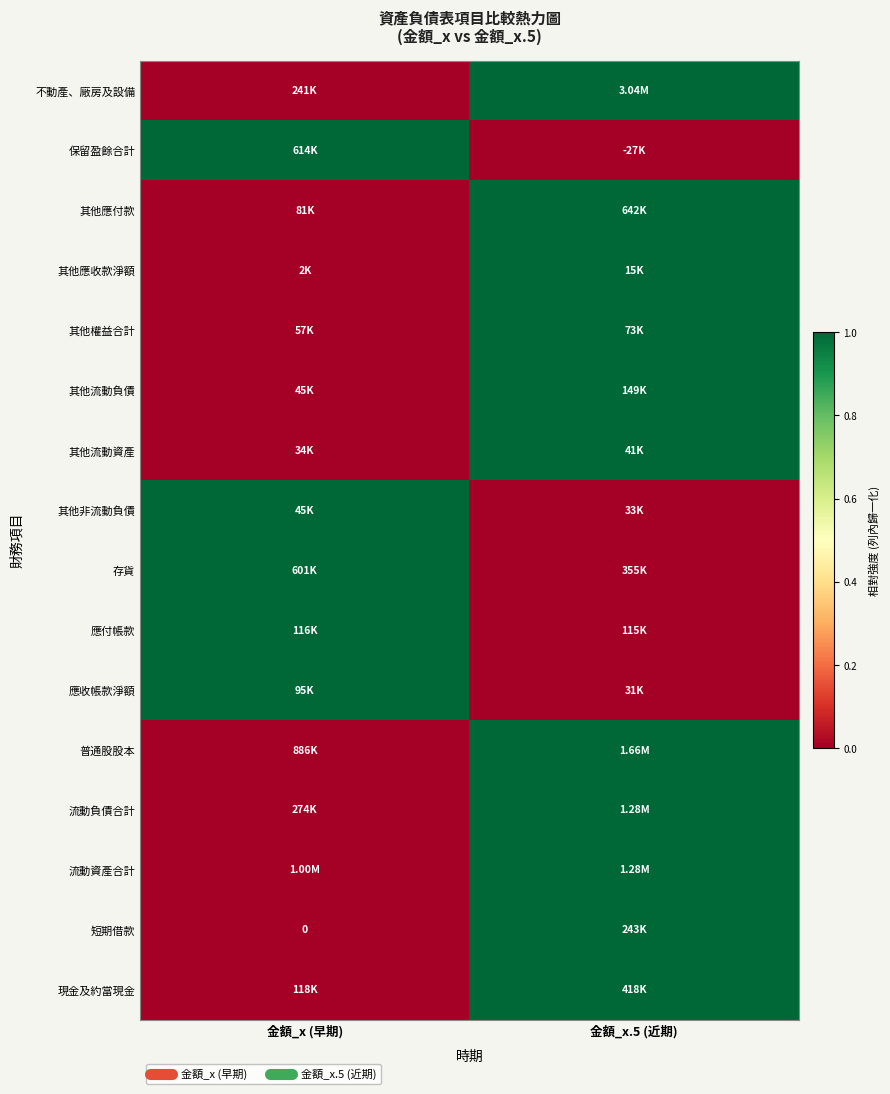

List the labels in order of 普通股股本 value, largest first.

金額_x.5 (近期), 金額_x (早期)